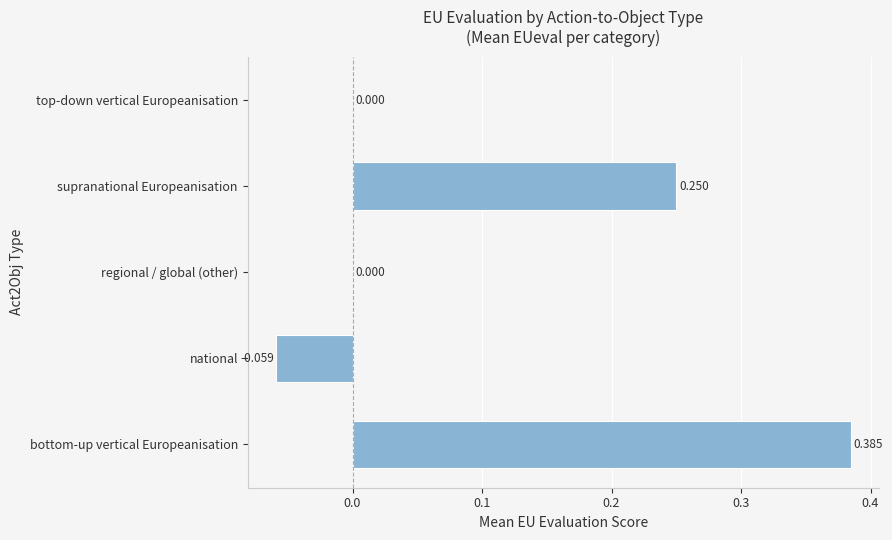

At which category does the chart reach its peak across all series?

bottom-up vertical Europeanisation